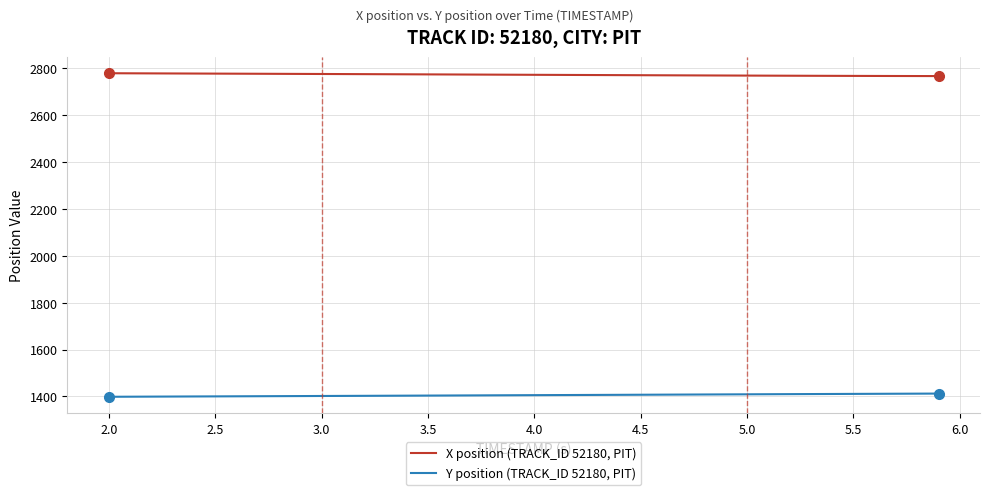

Rank the series by their average value, from highest to lowest.

X position (TRACK_ID 52180, PIT), Y position (TRACK_ID 52180, PIT)